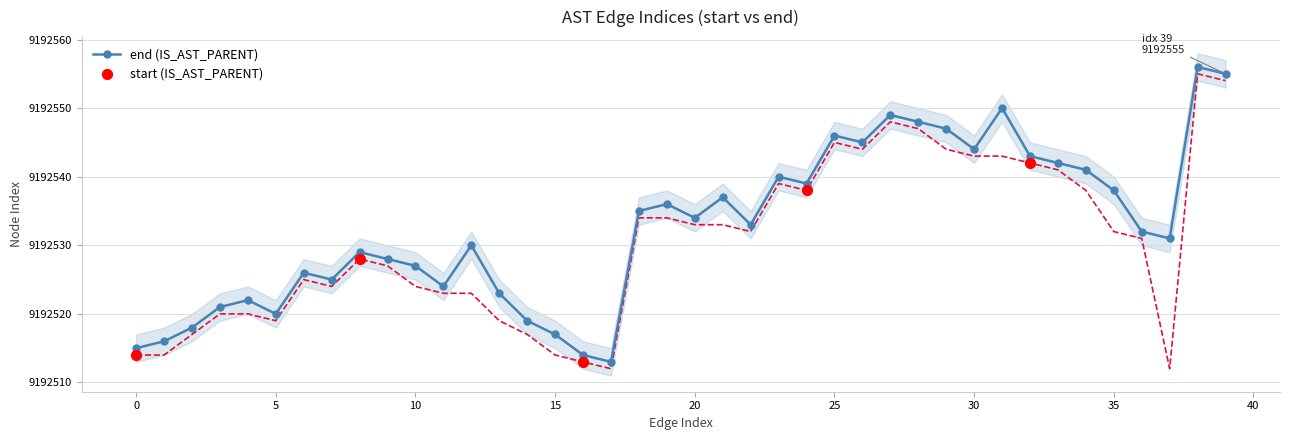

What is the change in value from 15 to 23?

+23